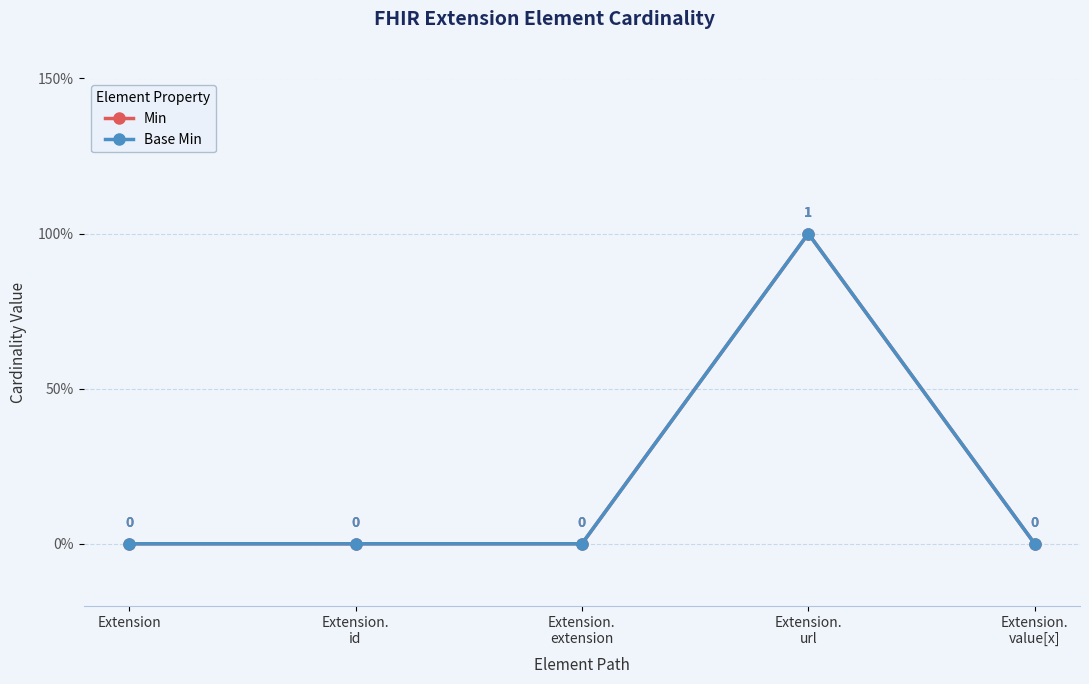

What value does the Min series have at Extension.
url?

1